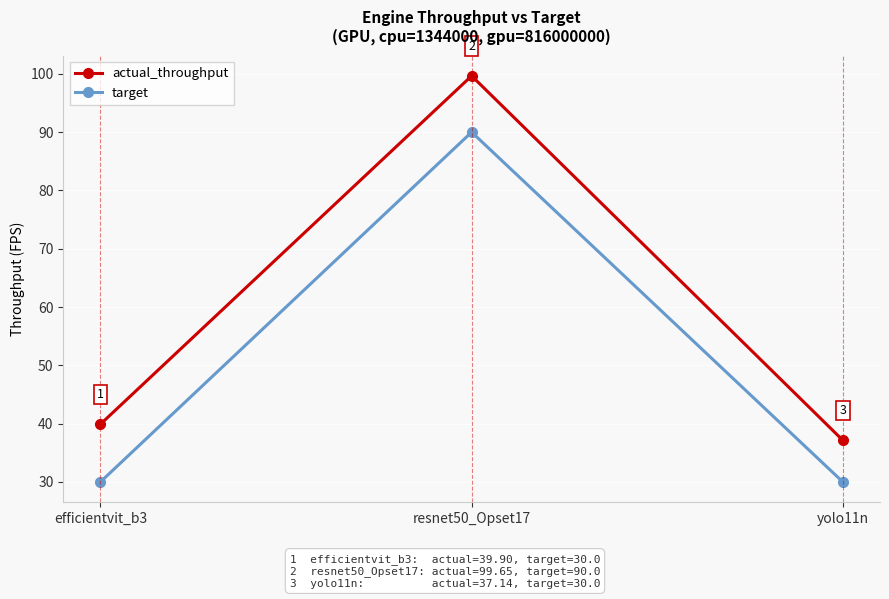

At which label is actual_throughput closest to 68?

efficientvit_b3